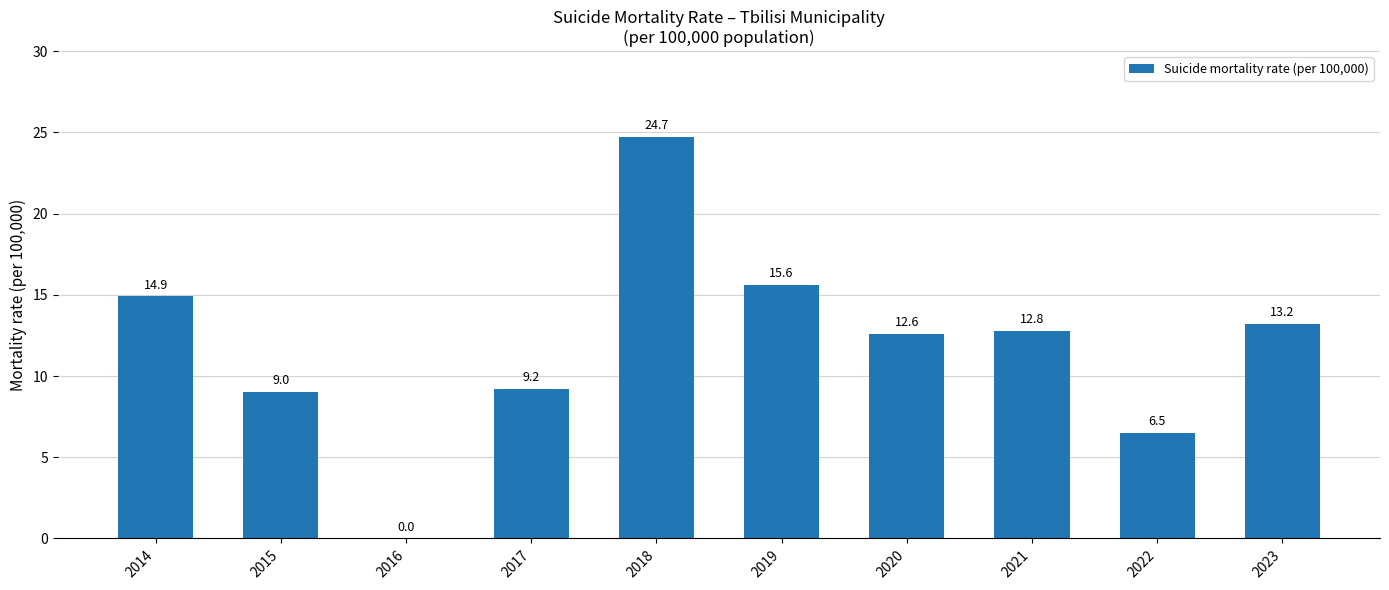

How many positive values are there?

9